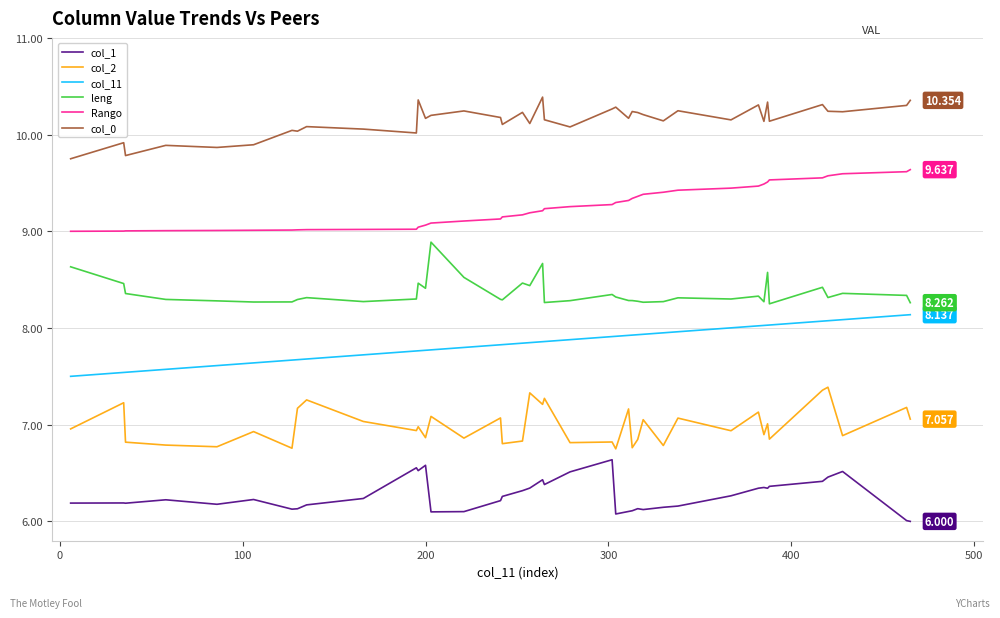

True or false: col_1 and leng intersect in this chart.

False